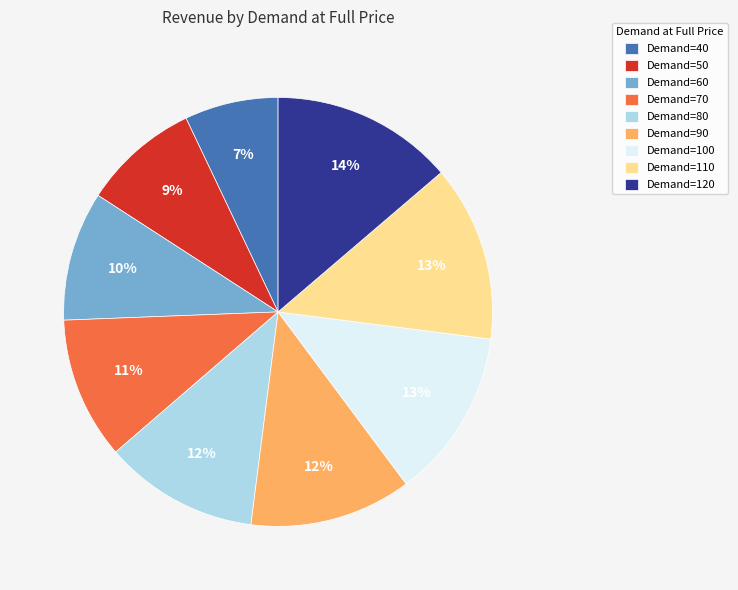

To the nearest percent, what is the difference between the largest and smallest slice percentages?

7%